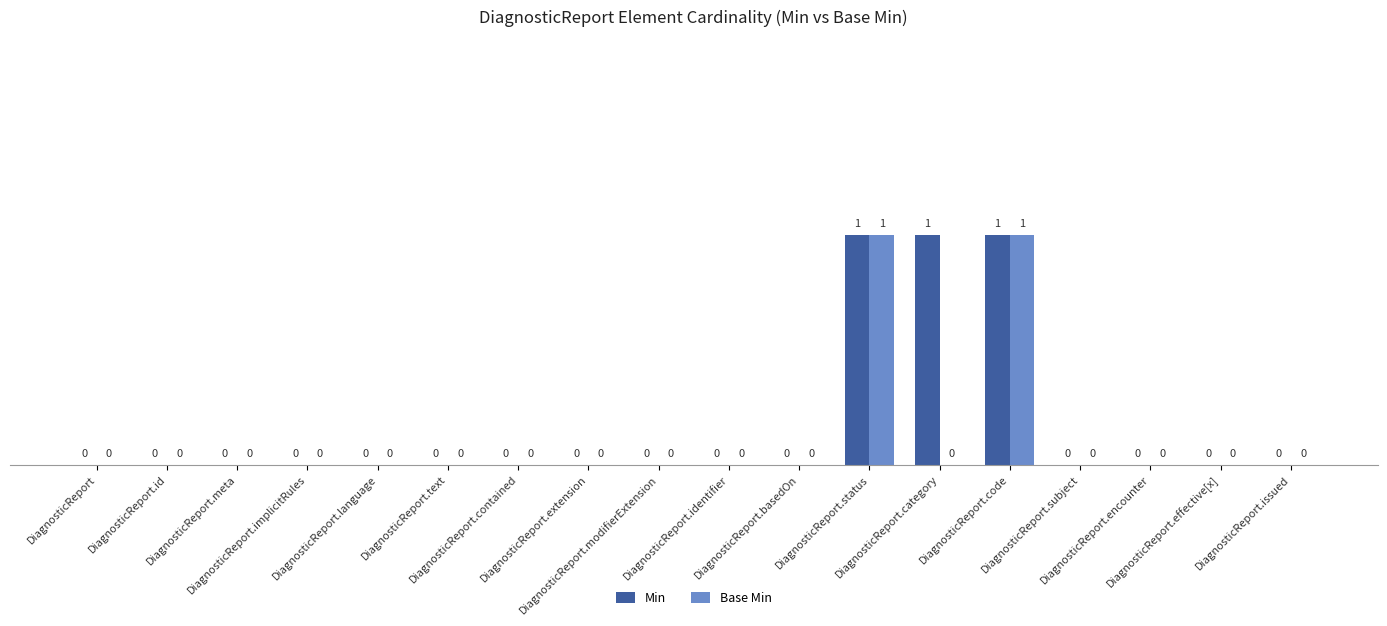

Reading right to left, transcribe all the data shown in this chart.

Min: 0	0	0	0	1	1	1	0	0	0	0	0	0	0	0	0	0	0
Base Min: 0	0	0	0	1	0	1	0	0	0	0	0	0	0	0	0	0	0